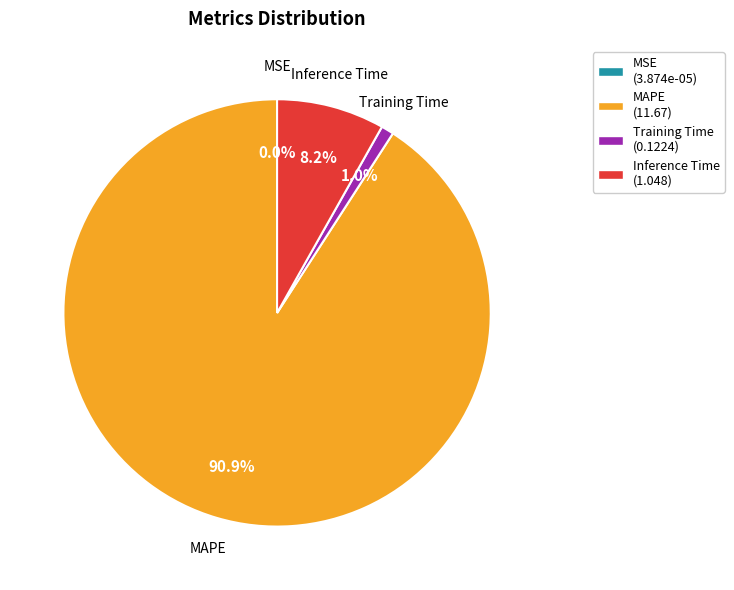

Which category has the biggest portion of the pie?

MAPE (11.67)